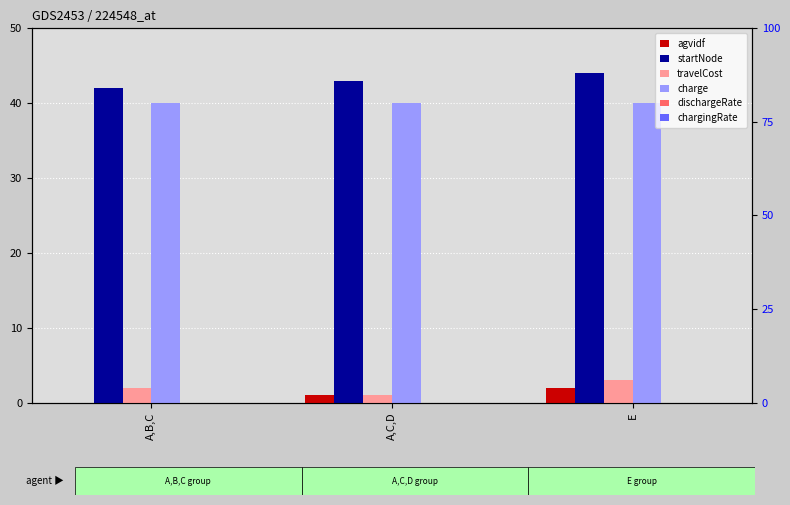

Reading right to left, transcribe all the data shown in this chart.

agvidf: 2.0	1.0	0.0
startNode: 44.0	43.0	42.0
travelCost: 3.0	1.0	2.0
charge: 40.0	40.0	40.0
dischargeRate: 0.0	0.0	0.0
chargingRate: 0.0	0.0	0.0